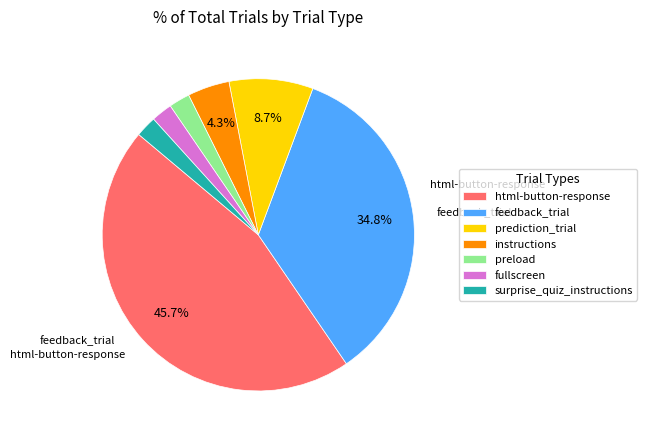

Is it true that prediction_trial is 9% of the pie?

True